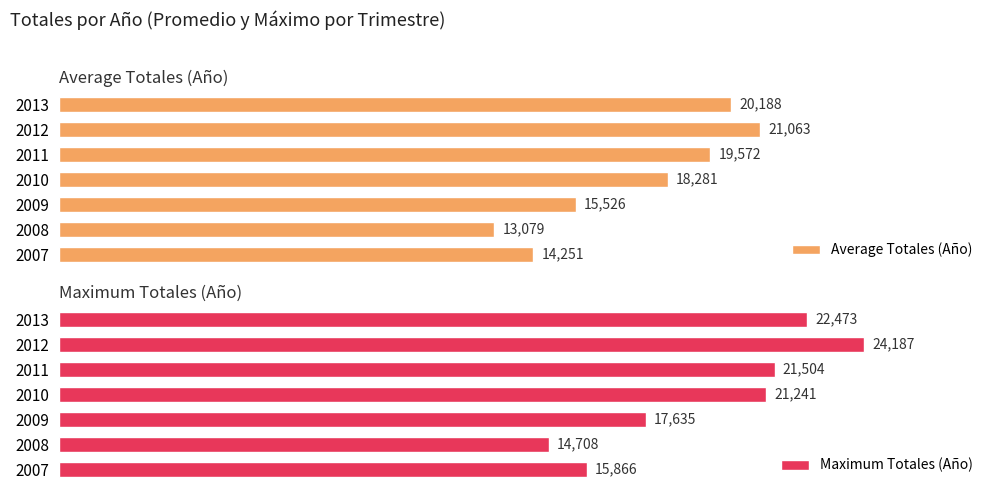

Is the value of Maximum Totales (Año) at 2013 greater than the value of Average Totales (Año) at 2011?

Yes